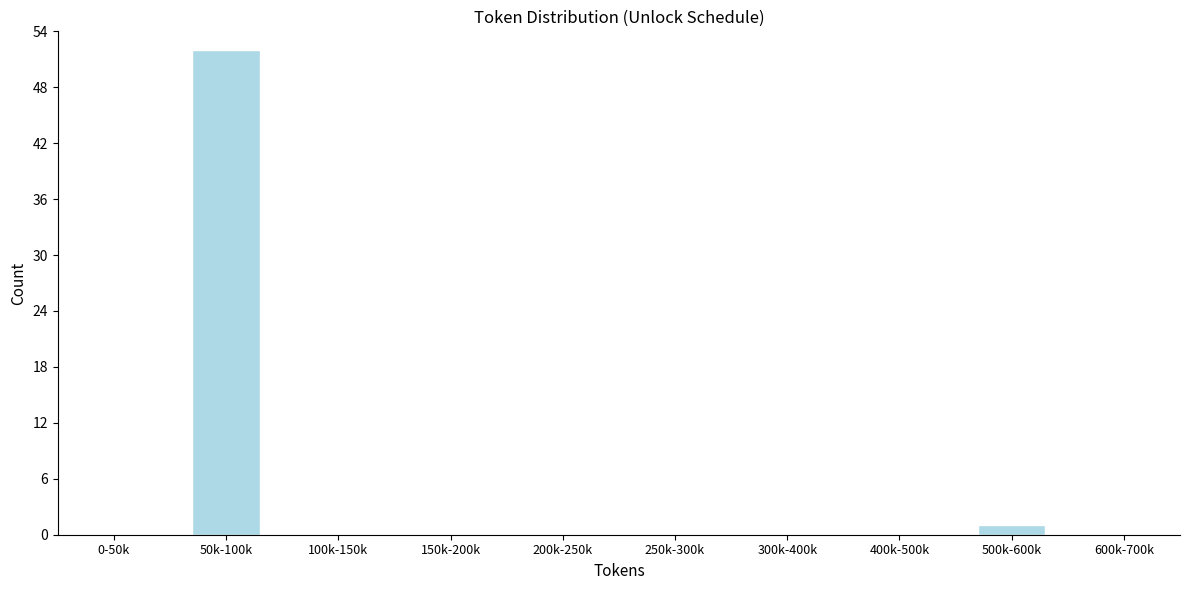

Reading right to left, transcribe all the data shown in this chart.

600k-700k=0	500k-600k=1	400k-500k=0	300k-400k=0	250k-300k=0	200k-250k=0	150k-200k=0	100k-150k=0	50k-100k=52	0-50k=0